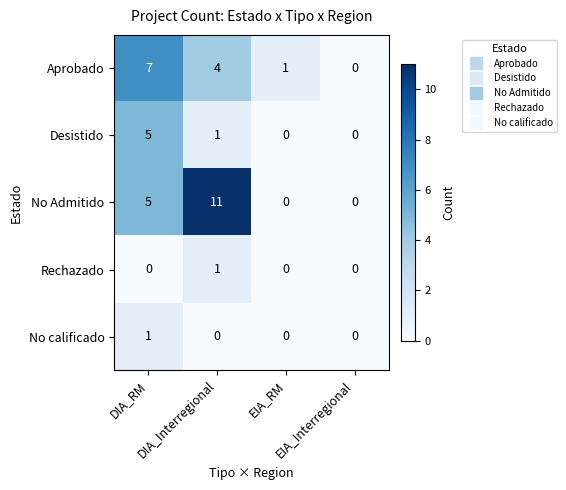

Count the No calificado values in the range 0 to 1.

4